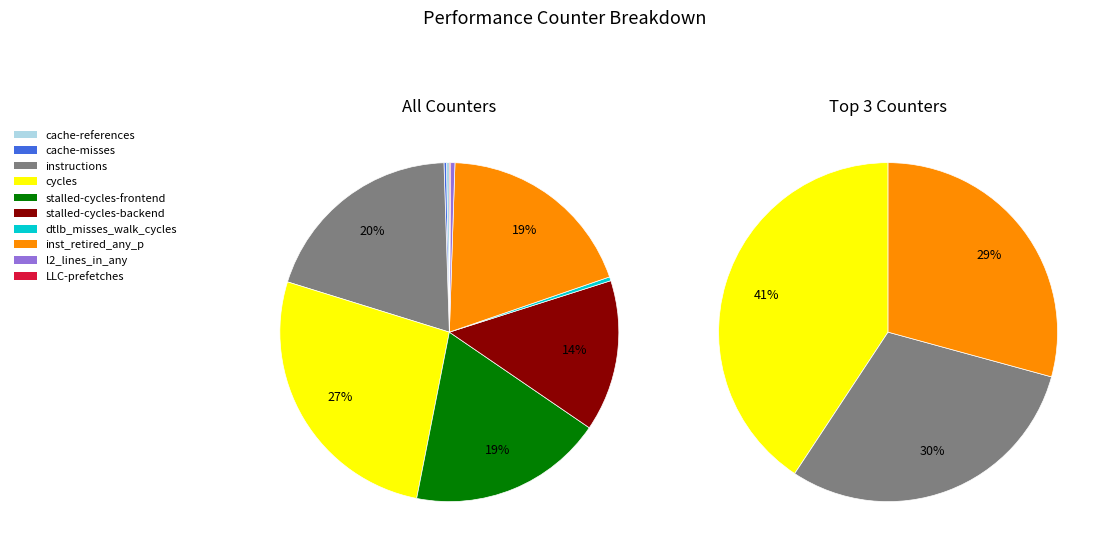

Between stalled-cycles-backend and cycles, which is larger?

cycles